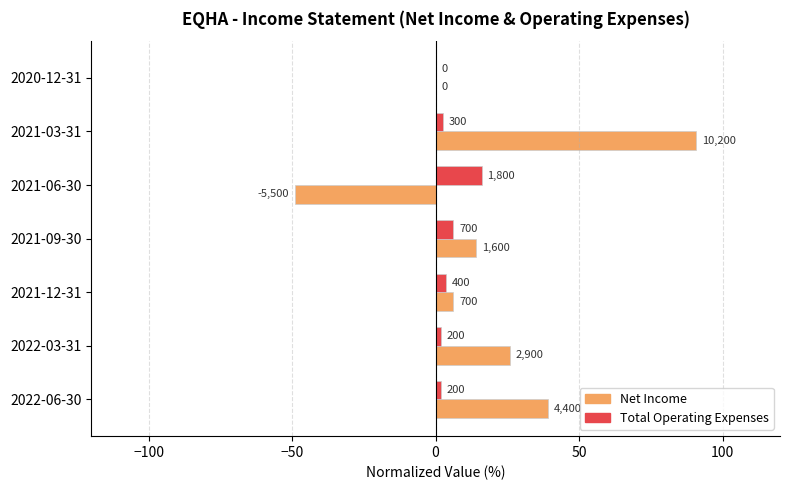

What are all the series names shown in the legend?

Net Income, Total Operating Expenses